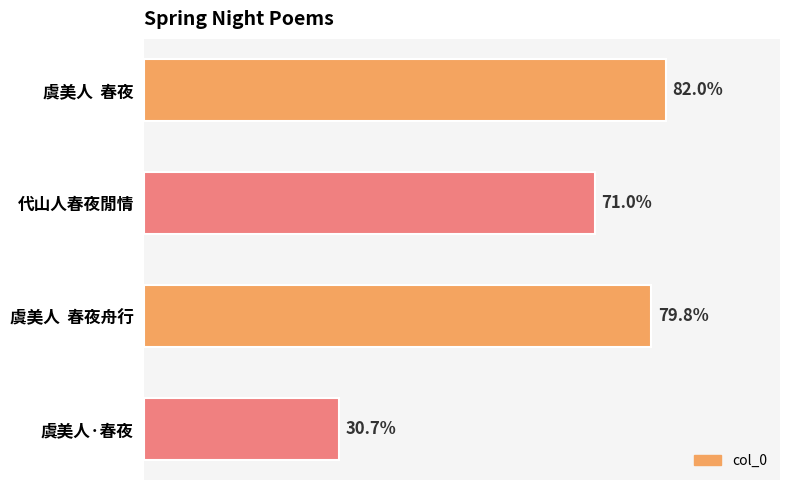

Where is the data nearest to the value 563794?

代山人春夜閒情